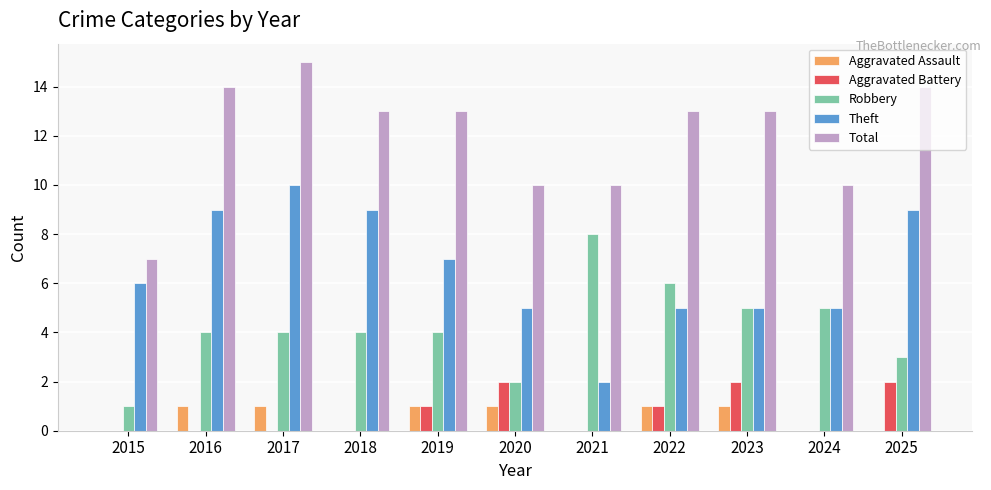

At which label does Total reach its peak?

2017